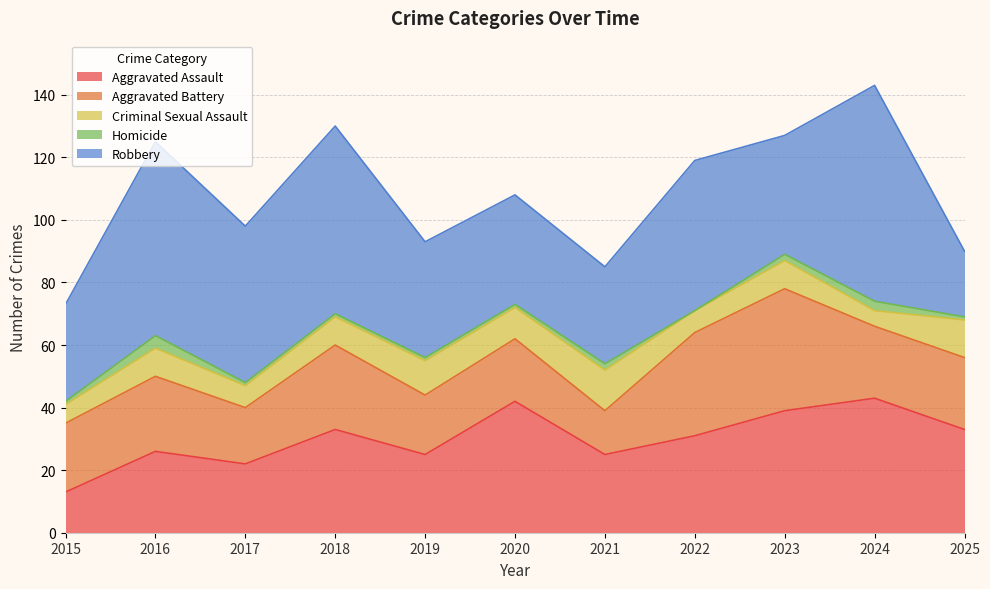

Reading right to left, transcribe all the data shown in this chart.

Aggravated Assault: 2025=33	2024=43	2023=39	2022=31	2021=25	2020=42	2019=25	2018=33	2017=22	2016=26	2015=13
Aggravated Battery: 2025=23	2024=23	2023=39	2022=33	2021=14	2020=20	2019=19	2018=27	2017=18	2016=24	2015=22
Criminal Sexual Assault: 2025=12	2024=5	2023=9	2022=7	2021=13	2020=10	2019=11	2018=9	2017=7	2016=9	2015=6
Homicide: 2025=1	2024=3	2023=2	2022=0	2021=2	2020=1	2019=1	2018=1	2017=1	2016=4	2015=1
Robbery: 2025=21	2024=69	2023=38	2022=48	2021=31	2020=35	2019=37	2018=60	2017=50	2016=62	2015=31